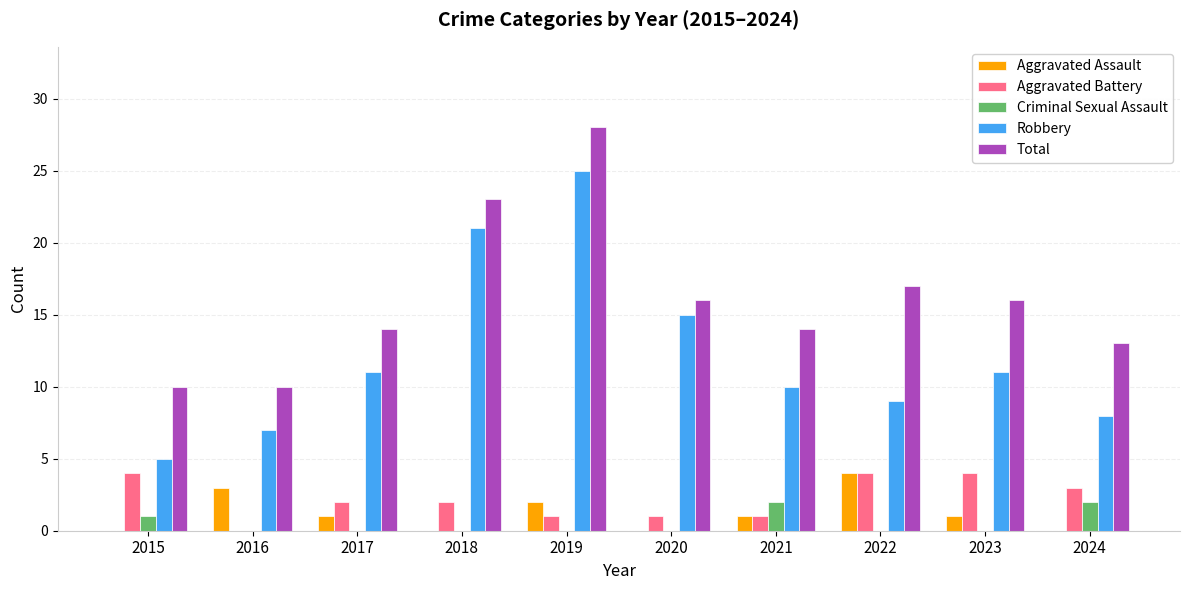

At which category does the chart reach its peak across all series?

2019